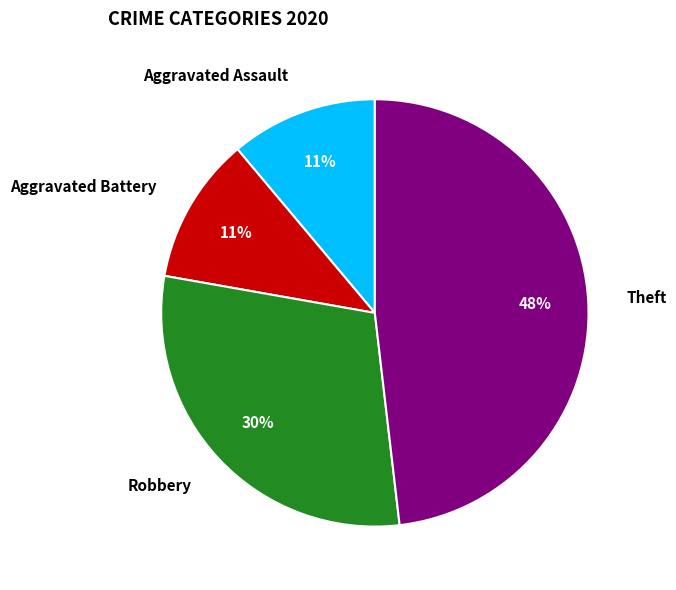

To the nearest percent, what is the combined percentage of Robbery and Aggravated Battery?

41%